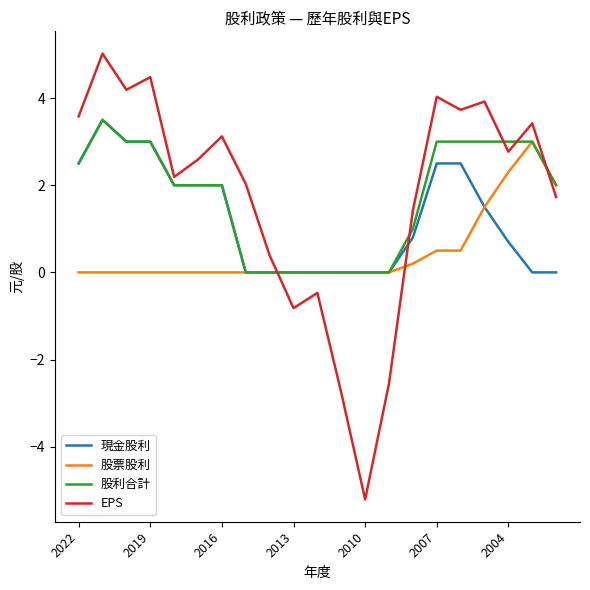

Reading right to left, transcribe all the data shown in this chart.

現金股利: 0.0	0.0	0.7	1.5	2.5	2.5	0.8	0.0	0.0	0.0	0.0	0.0	0.0	0.0	2.0	2.0	2.0	3.0	3.0	3.5	2.5
股票股利: 2.0	3.0	2.3	1.5	0.5	0.5	0.2	0.0	0.0	0.0	0.0	0.0	0.0	0.0	0.0	0.0	0.0	0.0	0.0	0.0	0.0
股利合計: 2.0	3.0	3.0	3.0	3.0	3.0	1.0	0.0	0.0	0.0	0.0	0.0	0.0	0.0	2.0	2.0	2.0	3.0	3.0	3.5	2.5
EPS: 1.7	3.4	2.8	3.9	3.7	4.0	1.4	-2.5	-5.2	-2.8	-0.5	-0.8	0.4	2.0	3.1	2.6	2.2	4.5	4.2	5.0	3.6